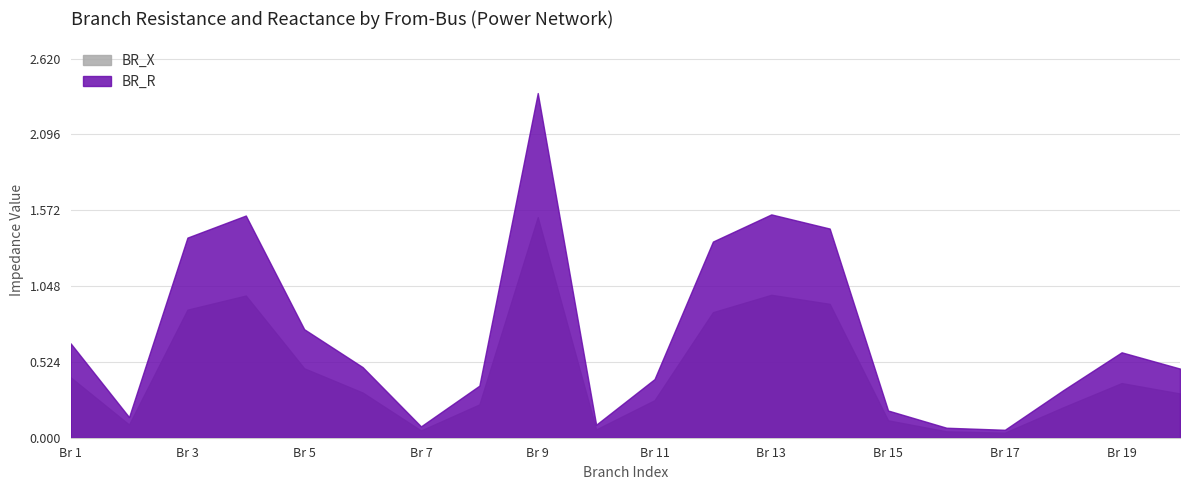

What is the greatest value displayed?

2.4